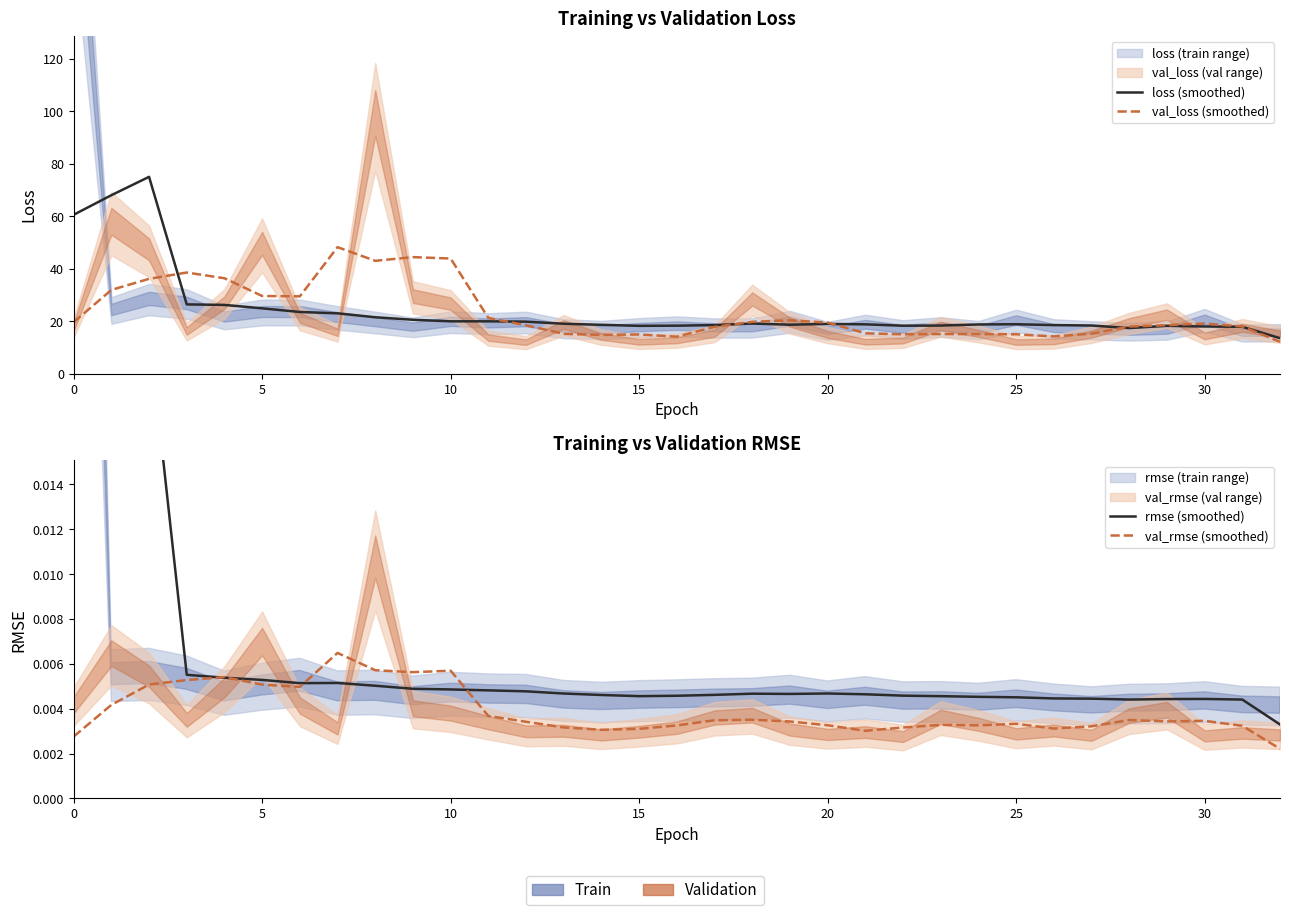

Count the number of data series in this chart.

4